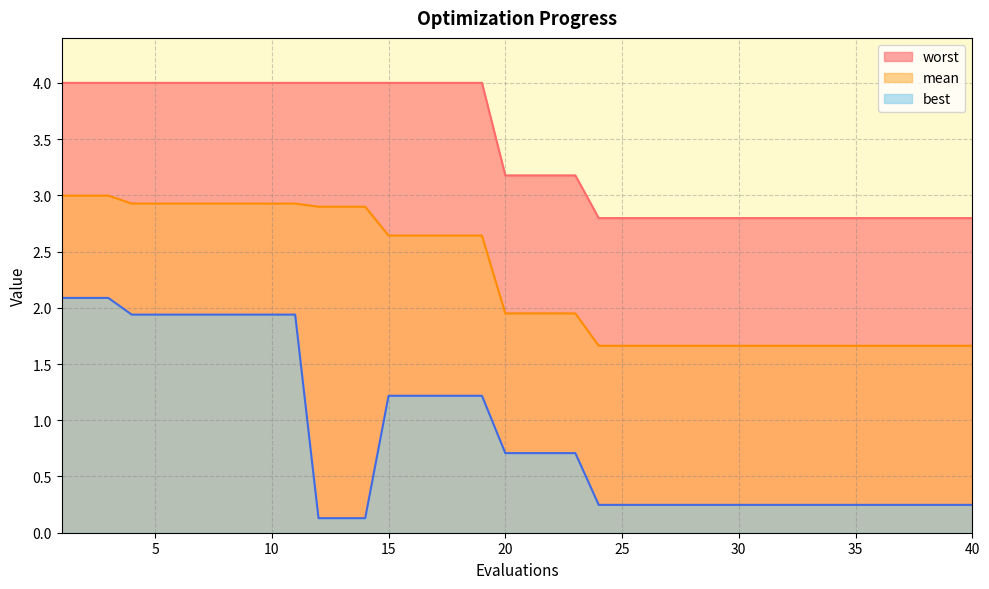

What is the value of the best point at the 16th from the left?

1.2